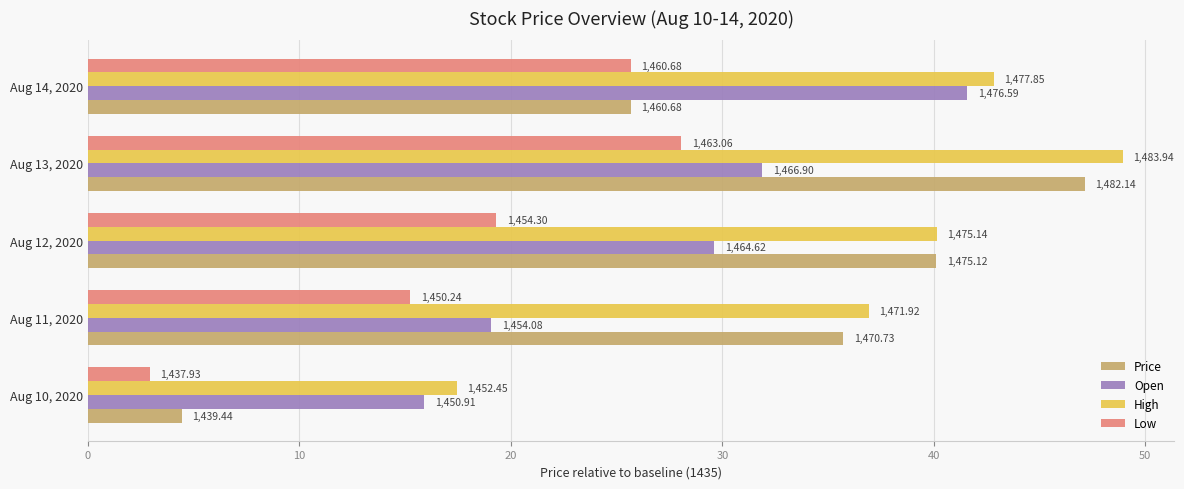

What are all the series names shown in the legend?

Price, Open, High, Low